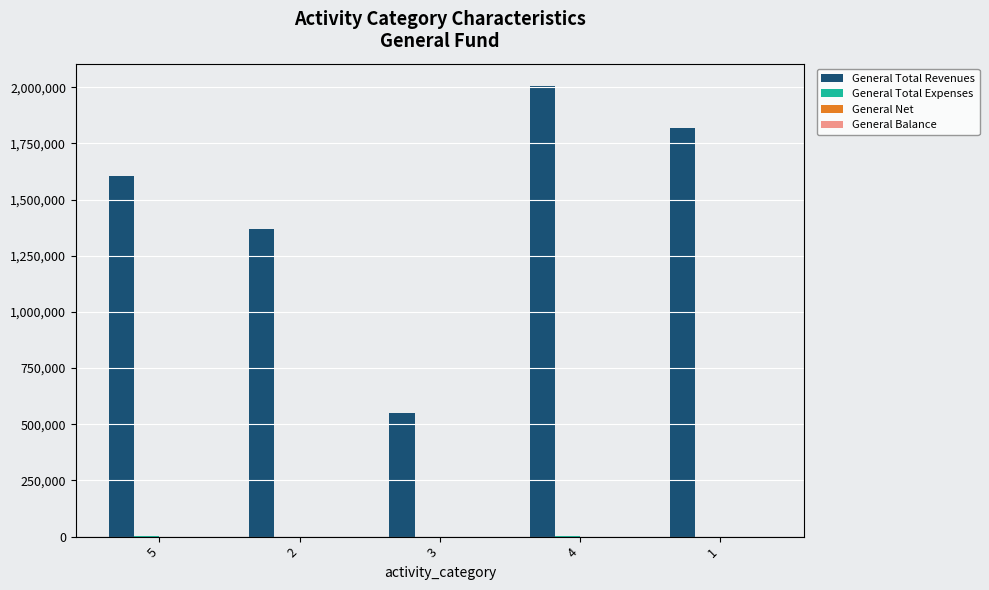

At which category is the sum across all series the highest?

4